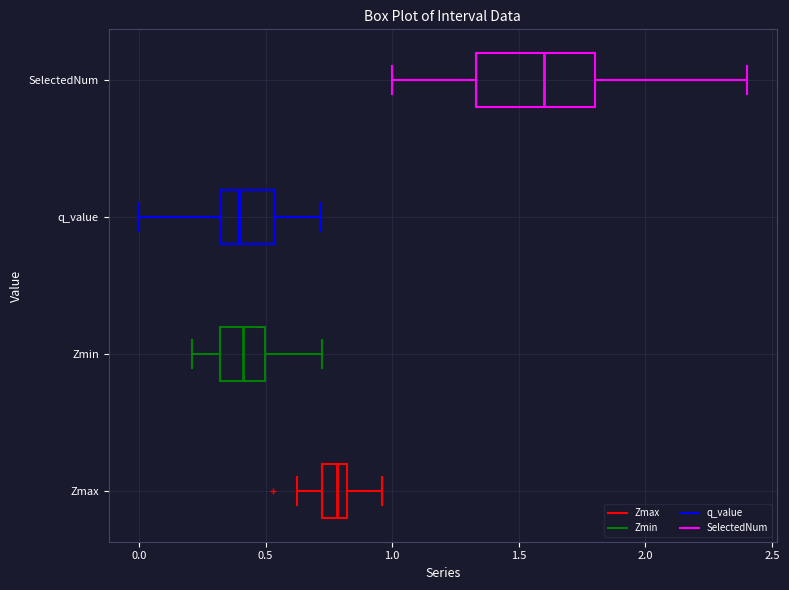

Reading bottom to top, read every box against the x-axis: the position of its median line, the range the box covers, and the ends of its whiskers. The values are not printed on the chart, so give them approximately, as read against the axis.

Zmax: median 0.80 (inside the box), box 0.70 to 0.80, whiskers 0.65 to 0.95
Zmin: median 0.40, box 0.30 to 0.50, whiskers 0.20 to 0.70
q_value: median 0.40, box 0.30 to 0.55, whiskers 0.00 to 0.70
SelectedNum: median 1.60, box 1.35 to 1.80, whiskers 1.00 to 2.40